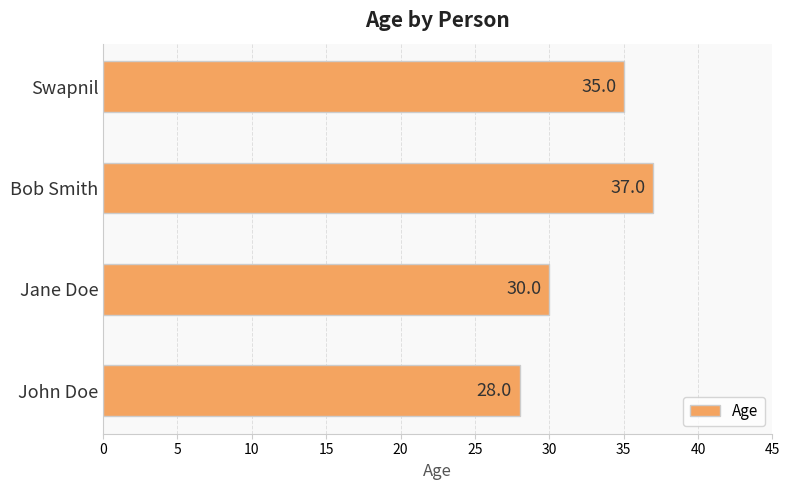

Approximately how many times larger is the value at Bob Smith compared to Swapnil?

1.1